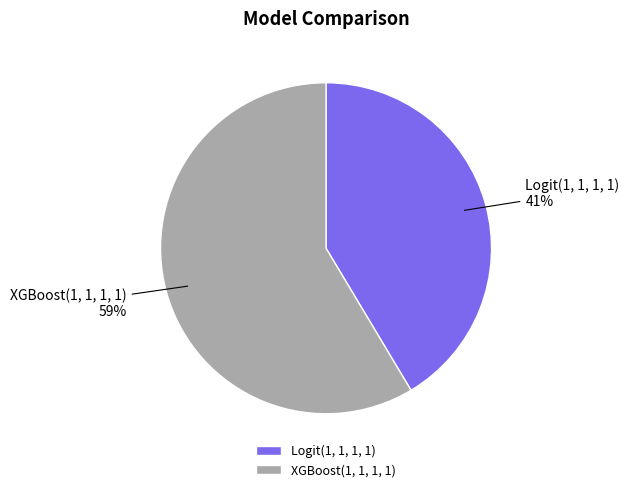

Between XGBoost(1, 1, 1, 1) and Logit(1, 1, 1, 1), which is larger?

XGBoost(1, 1, 1, 1)